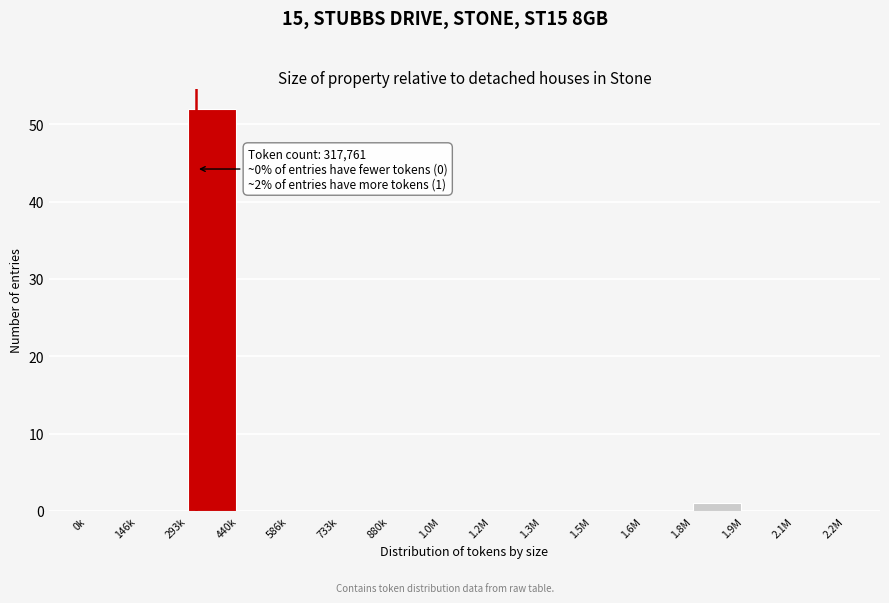

Reading right to left, list all the values displayed in this chart.

2.1M=0	1.9M=0	1.8M=1	1.6M=0	1.5M=0	1.3M=0	1.2M=0	1.0M=0	880k=0	733k=0	586k=0	440k=0	293k=52	146k=0	0k=0